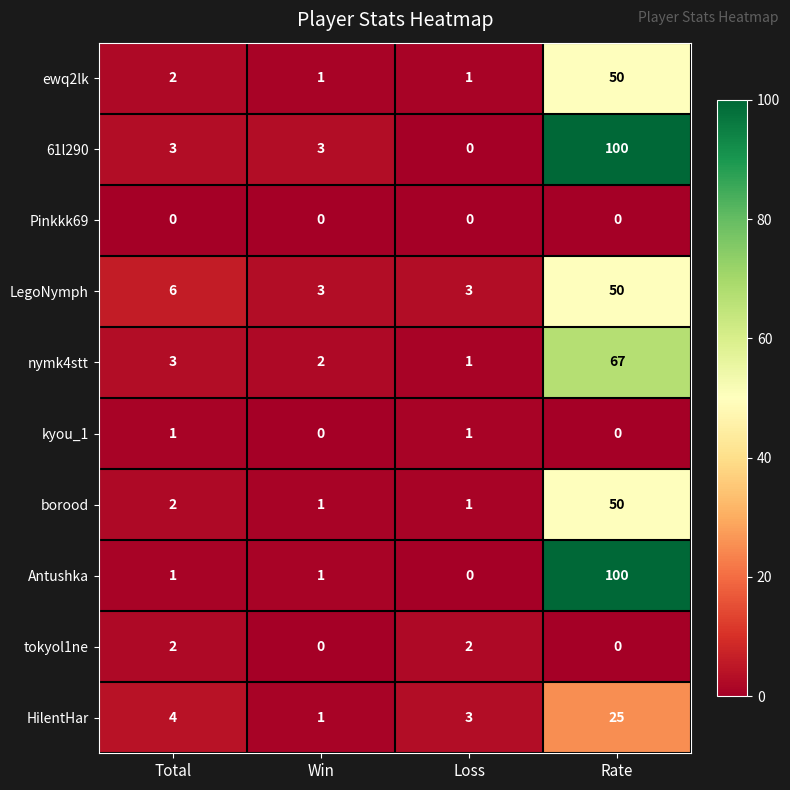

Which category has the highest value in the borood series?

Rate